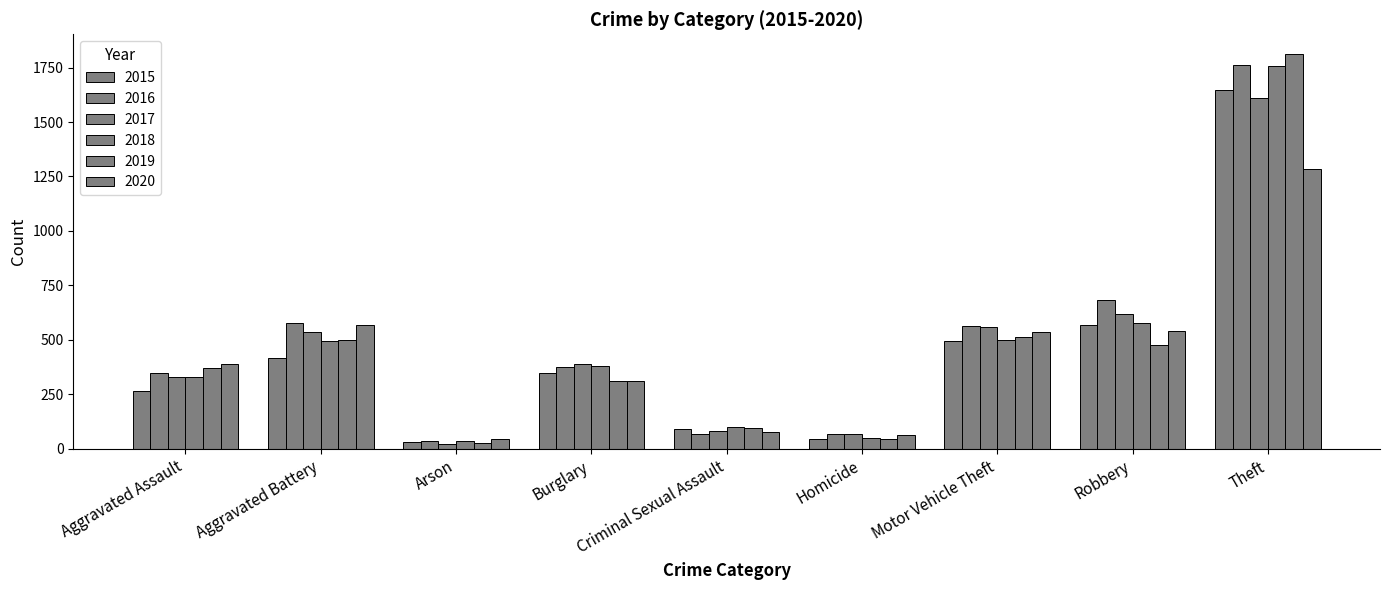

What position from the left is Criminal Sexual Assault?

5